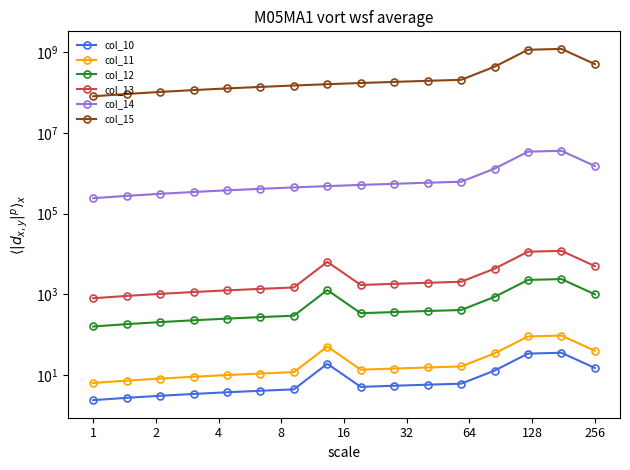

Does the chart have visible grid lines?

No